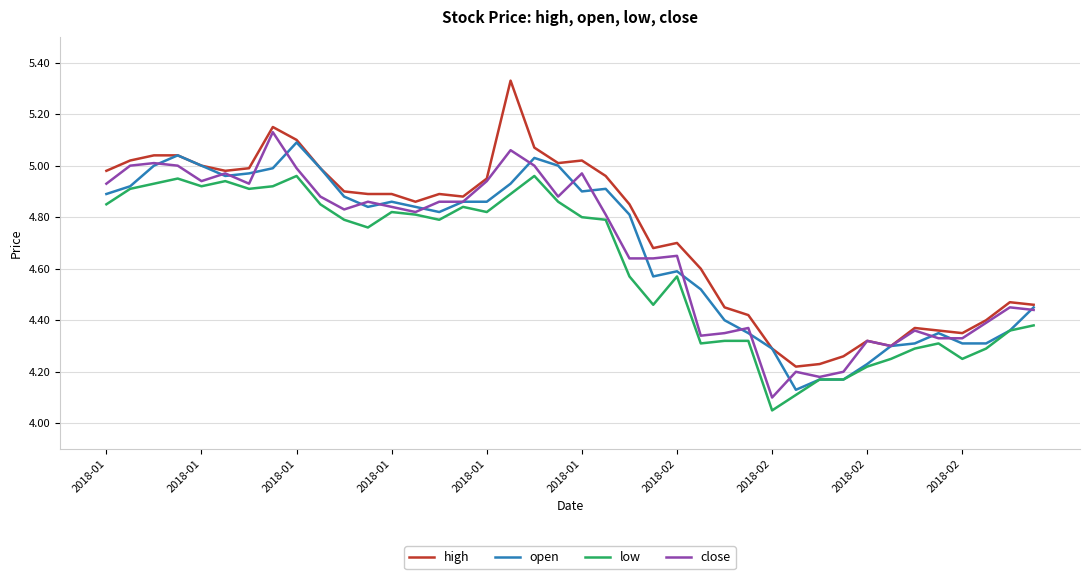

True or false: high and low intersect in this chart.

False